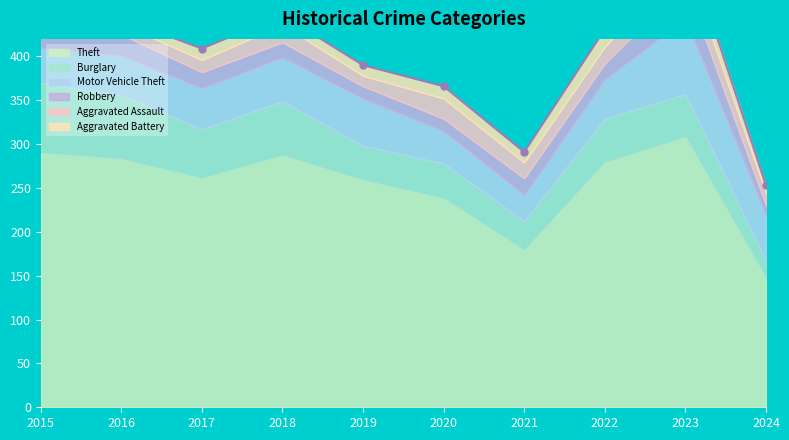

True or false: Aggravated Assault and Theft intersect in this chart.

False